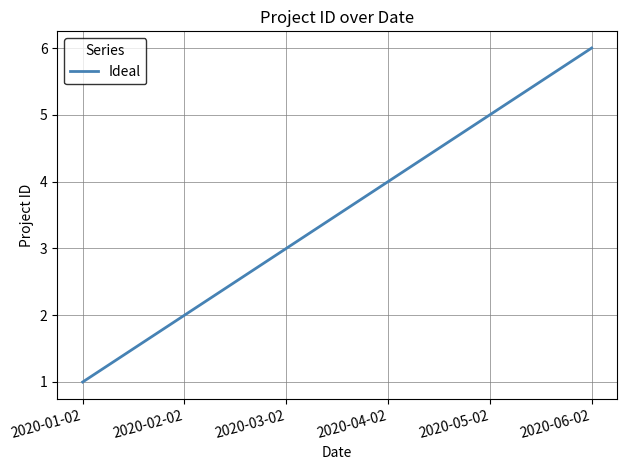

How many categories are shown in the chart?

6